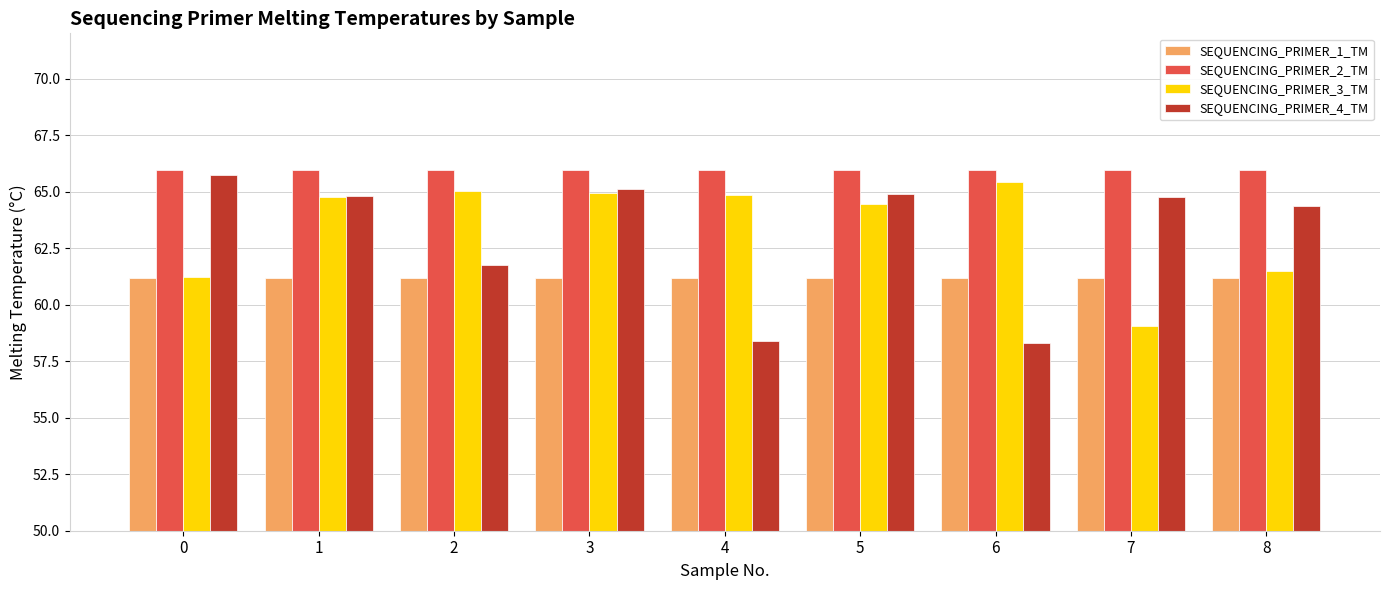

What is the spread (max minus min) of values at 6?

7.6